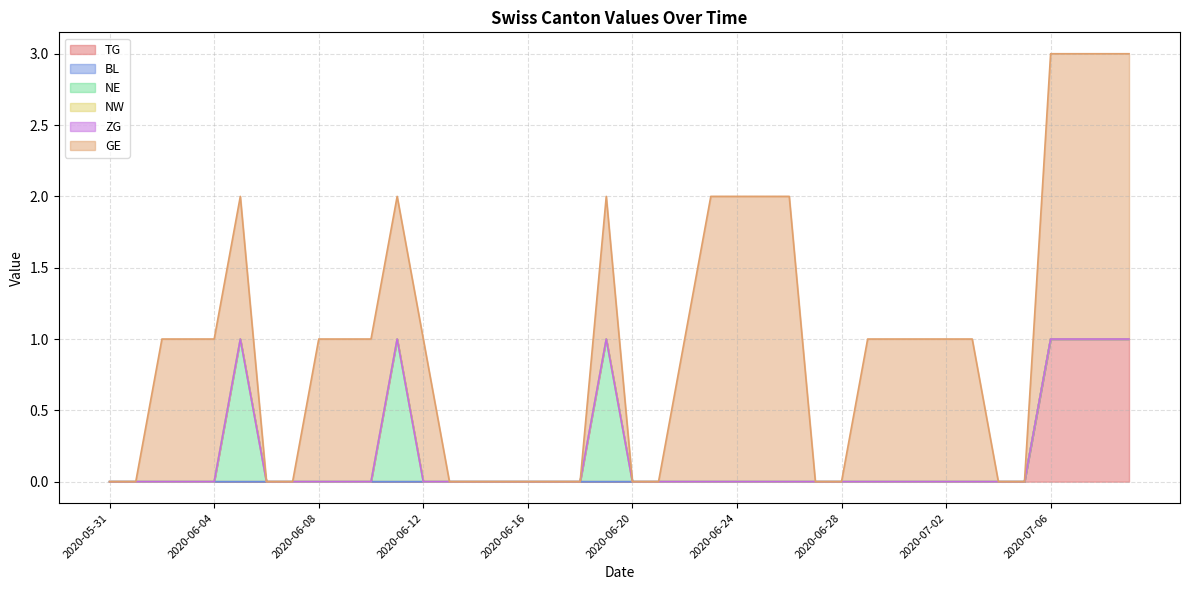

What position from the left is 2020-06-17?

18